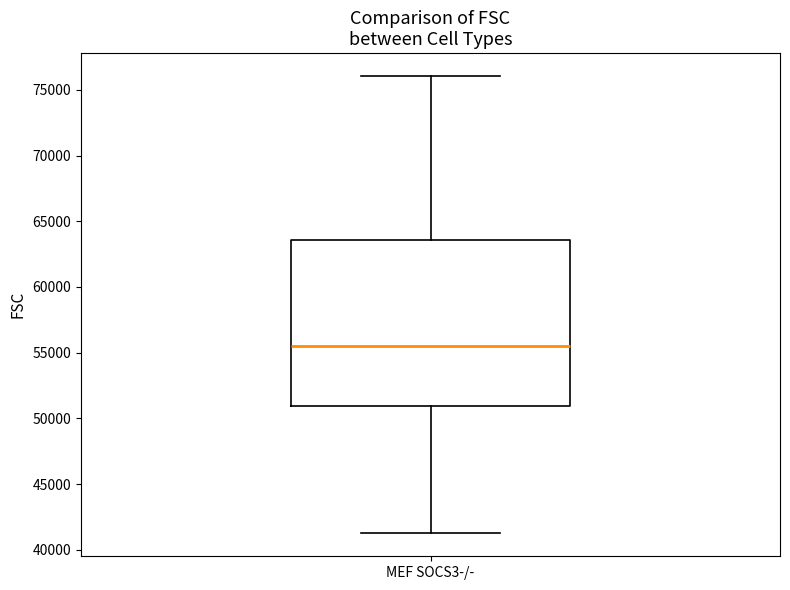

Transcribe this box plot: give where the median line is, the range the box spans, and where the two whiskers end, as read against the y-axis. The values are not printed on the chart, so give them approximately, as read against the axis.

median 55500, box 51000 to 63500, whiskers 41000 to 76000